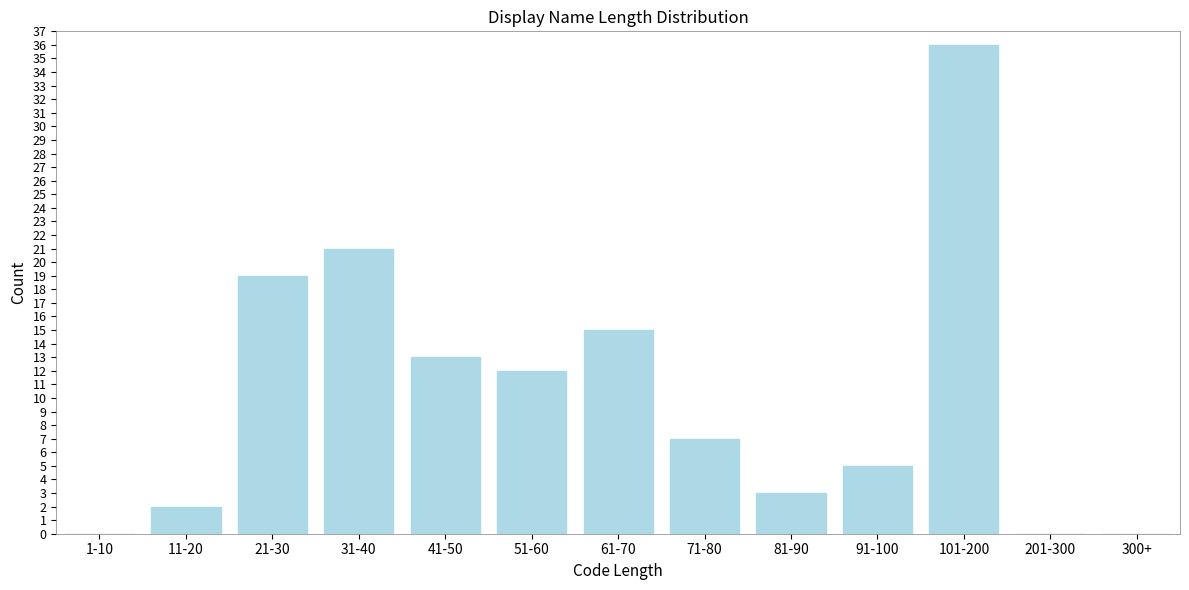

Reading left to right, list all the values displayed in this chart.

1-10=0	11-20=2	21-30=19	31-40=21	41-50=13	51-60=12	61-70=15	71-80=7	81-90=3	91-100=5	101-200=36	201-300=0	300+=0